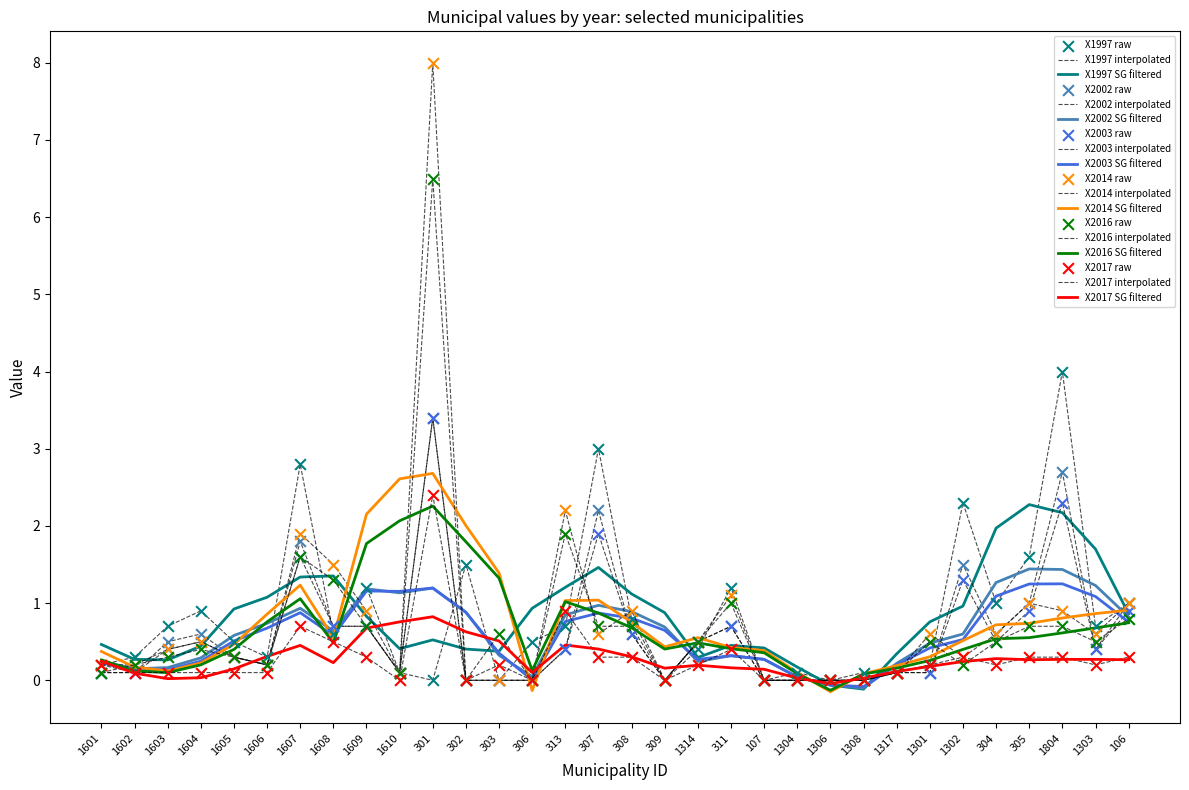

What is the total value across all series at 1610?

0.5